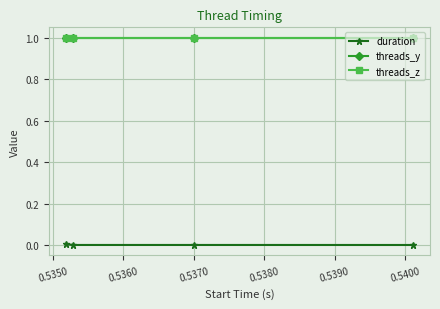

Which series has the widest spread of values?

duration